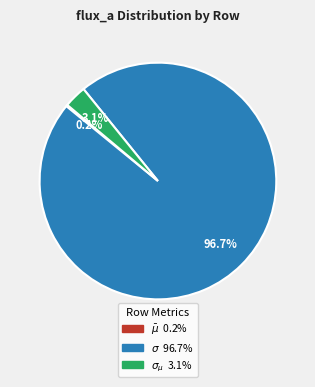

Is there a majority slice in this chart?

Yes